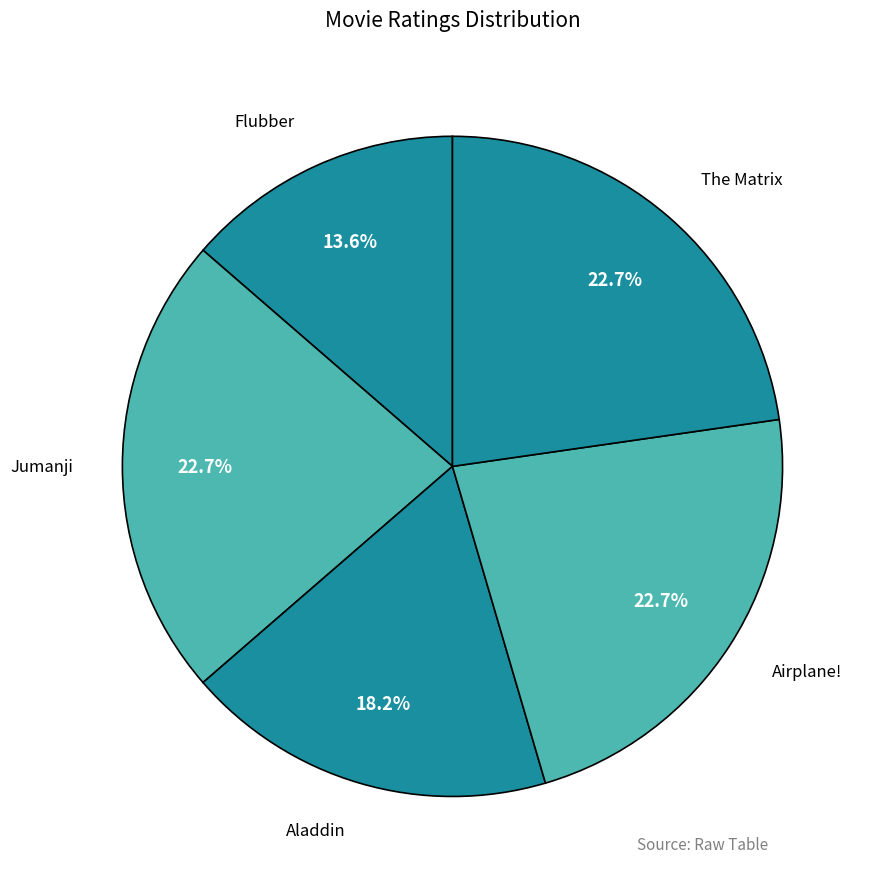

How many segments does this pie chart have?

5